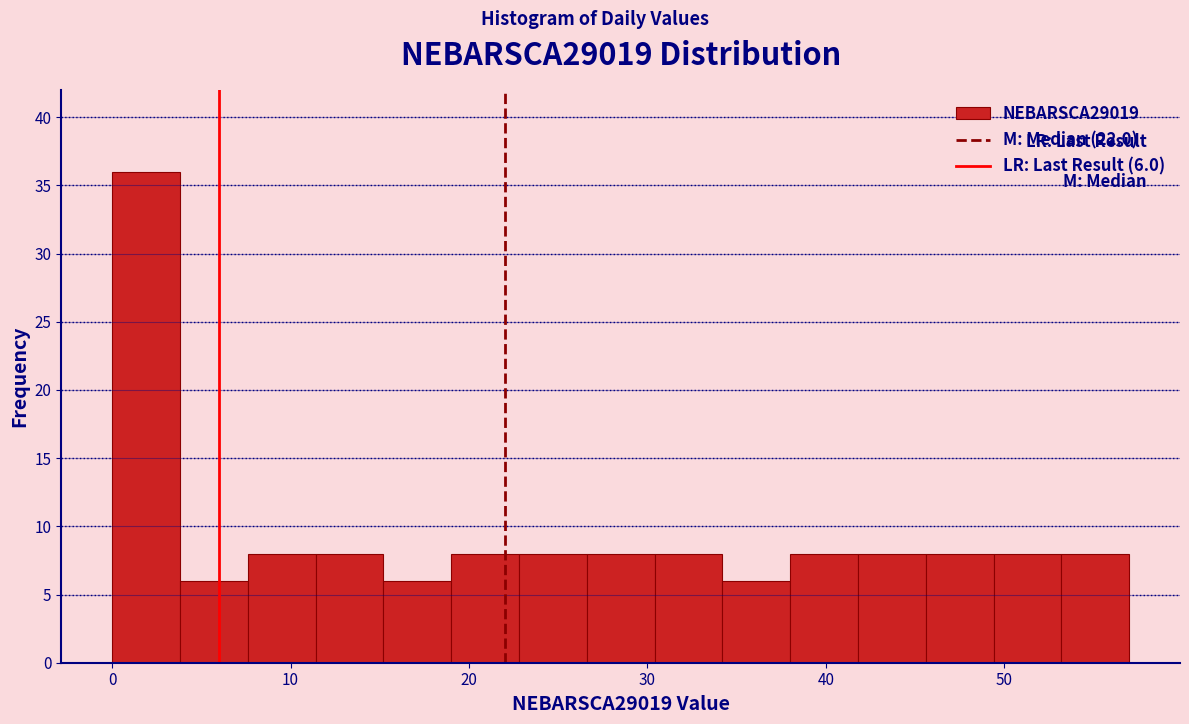

Read against the x-axis, roughly where is the centre of the tallest bar?

2